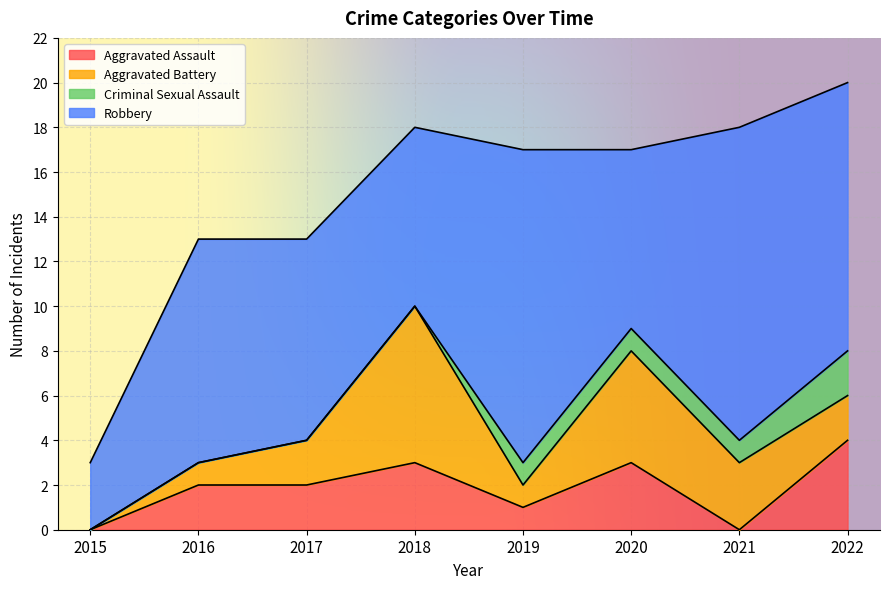

What is the sum of the Robbery values at 2021 and 2018?

22